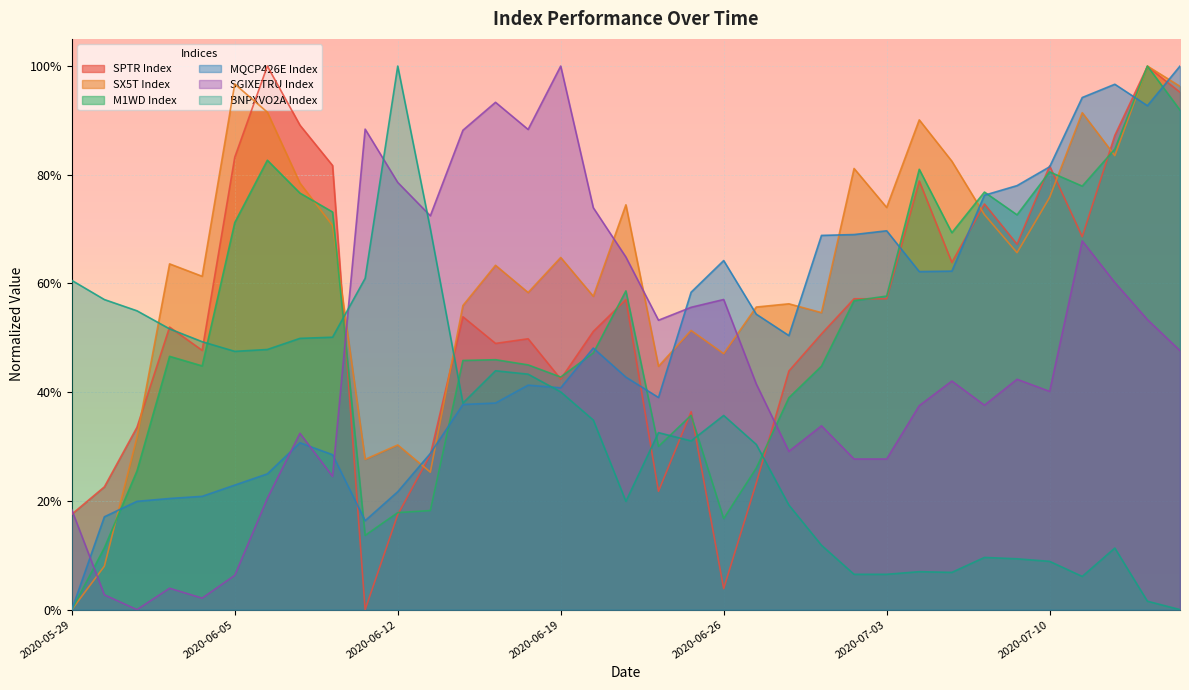

What position from the right is 2020-06-10?

27